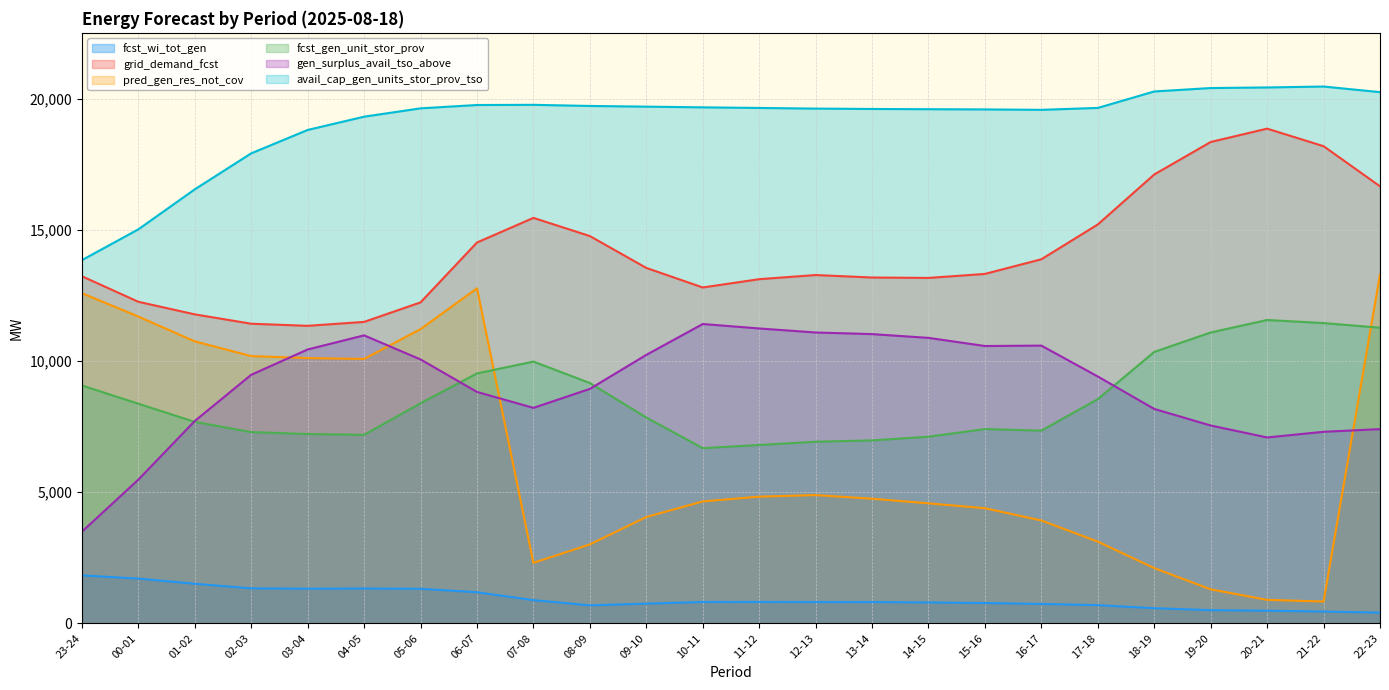

What is the label of the 2nd point from the right?

21-22